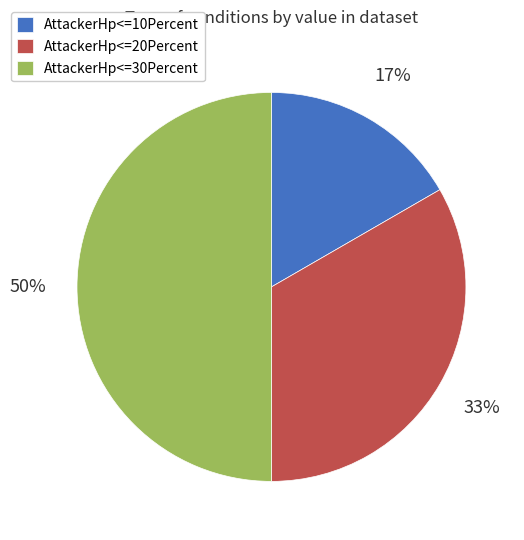

To the nearest percent, what is the difference between the largest and smallest slice percentages?

33%